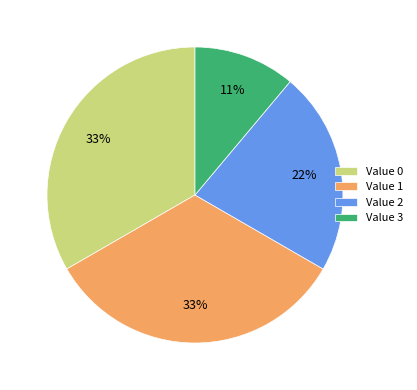

To the nearest percent, what is the average slice percentage?

25%